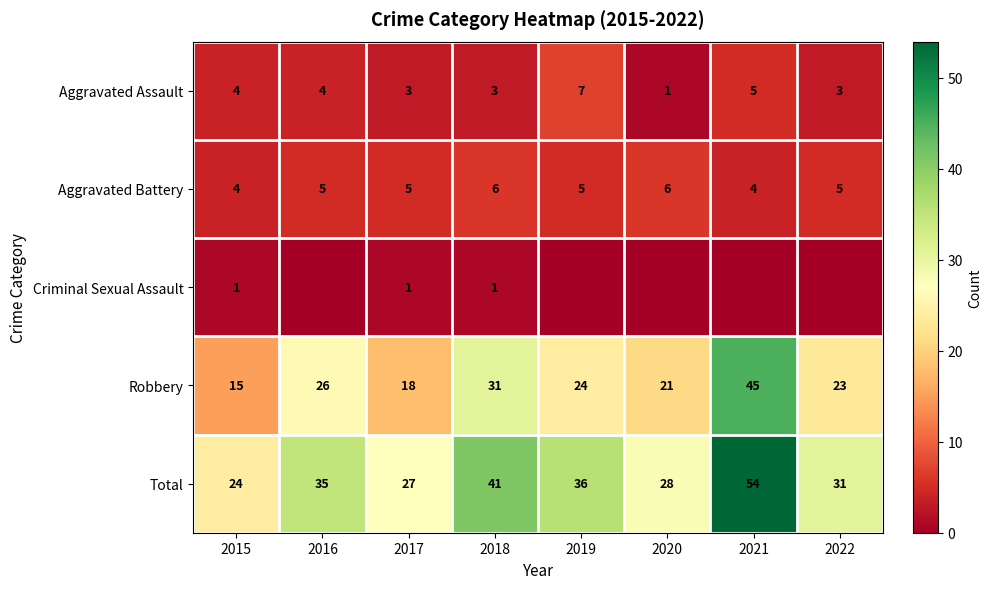

At how many categories does at least one series exceed 46?

1